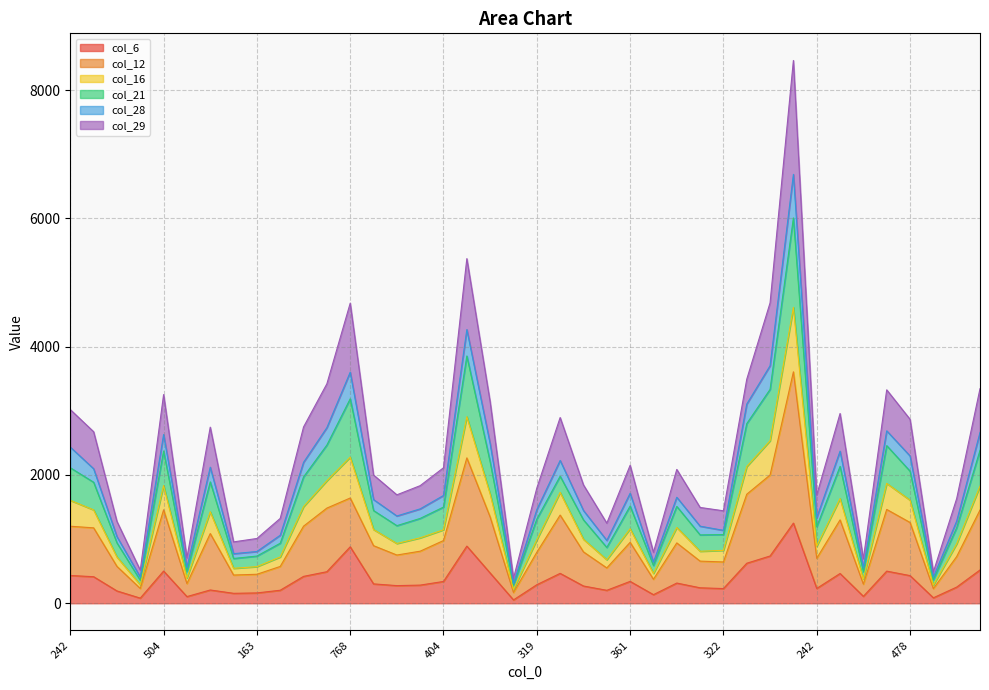

At which label does col_21 reach its minimum?

71